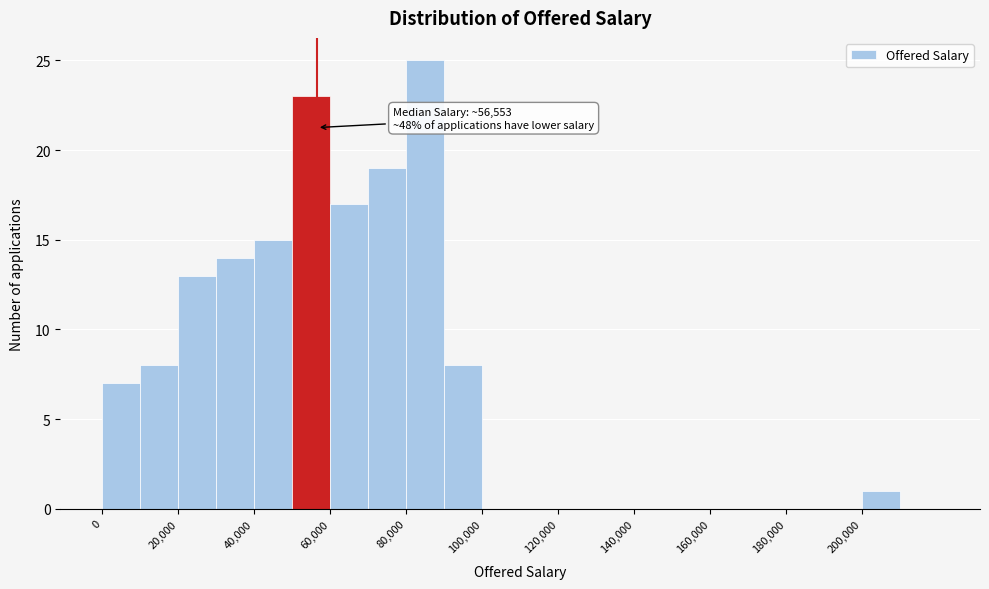

Over which range of the x-axis is the bar tallest?

80000 to 90000